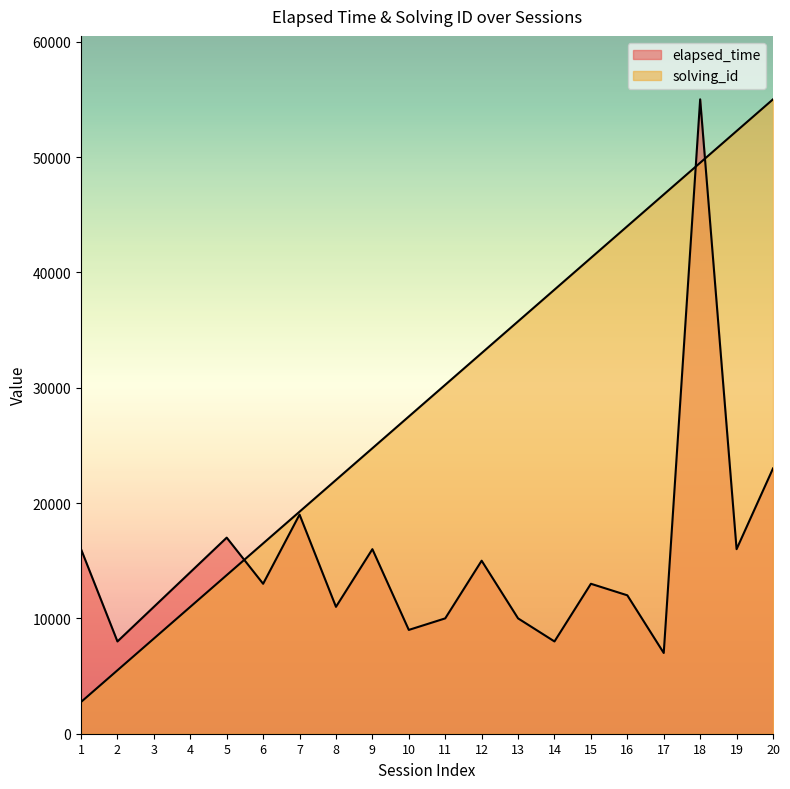

The value of elapsed_time at 9 is 27853.9. True or false?

False